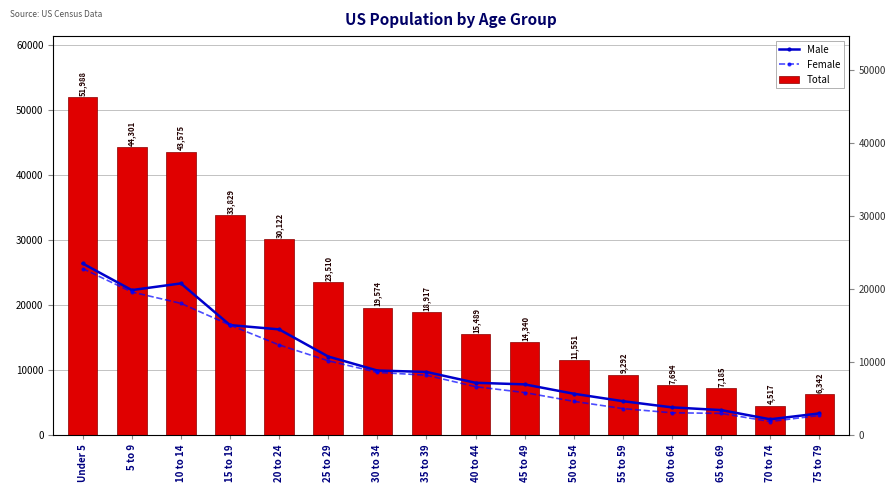

What is the value of the Male bar at the 9th from the left?

8044